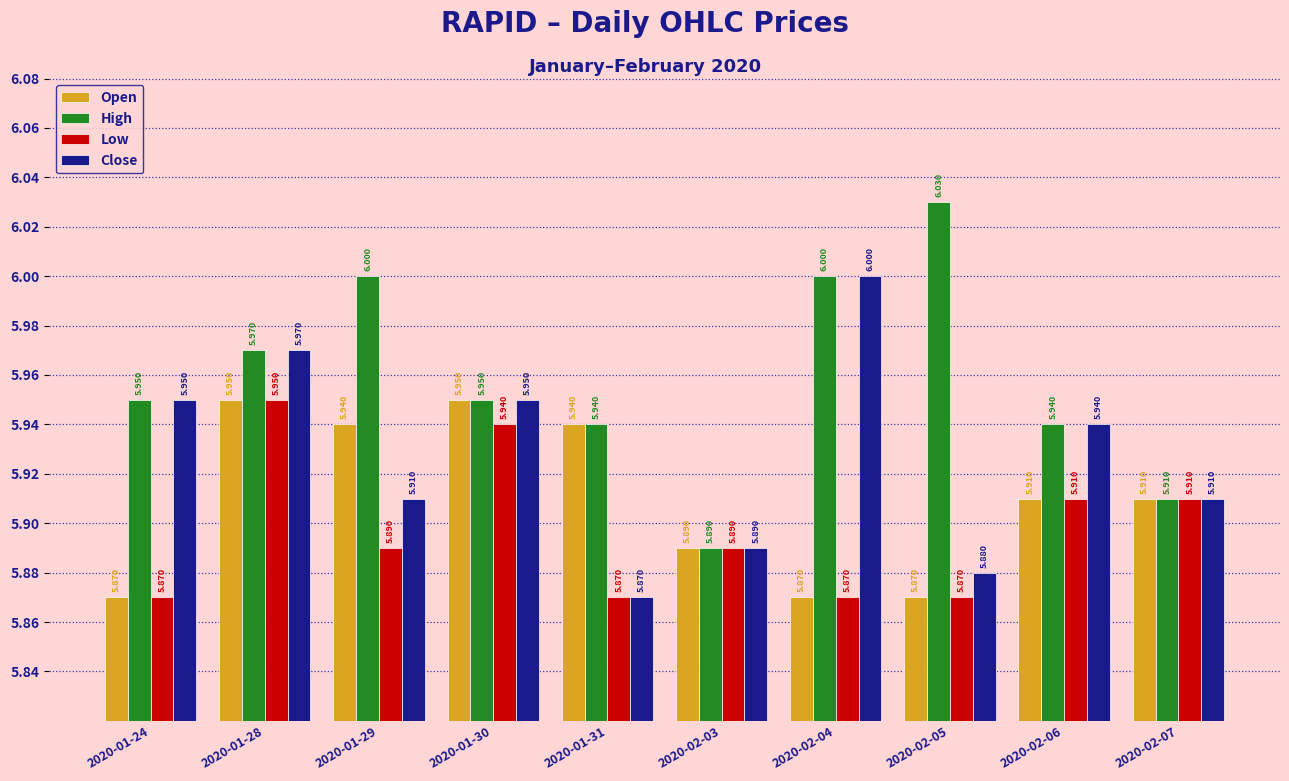

Which series has the widest spread of values?

High